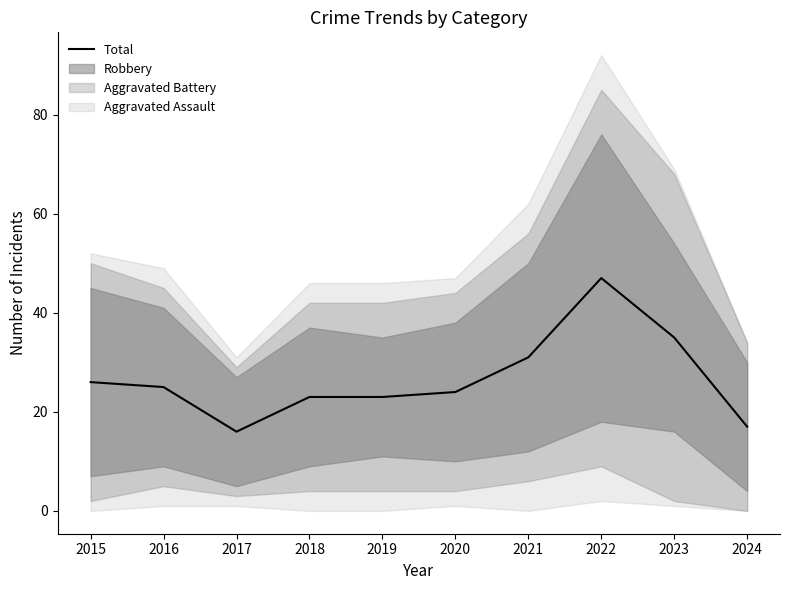

Which label corresponds to the largest value in the chart?

2022